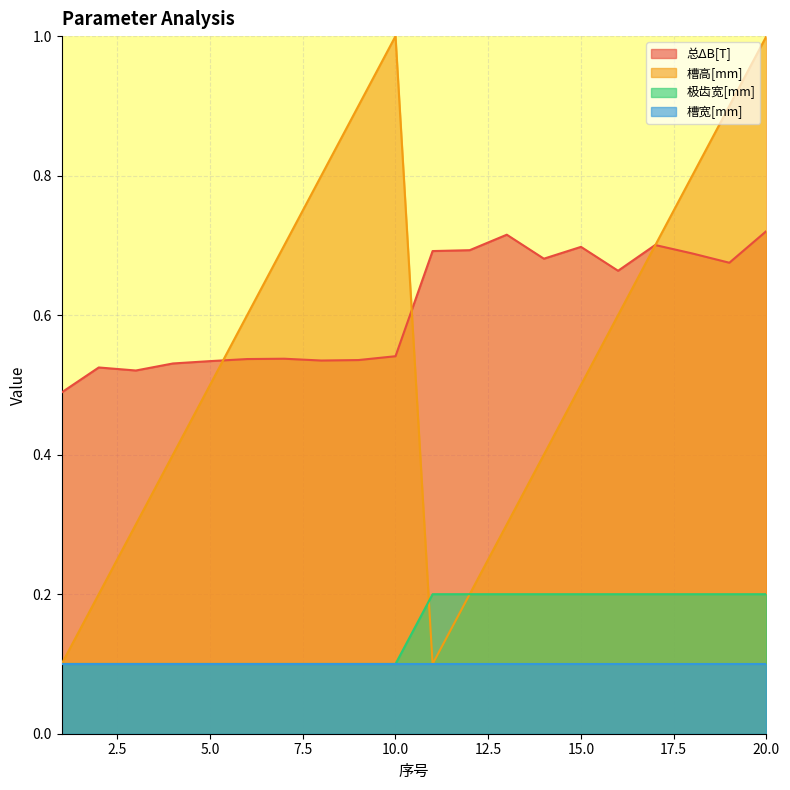

True or false: 总ΔB[T] and 槽宽[mm] cross at least once.

False